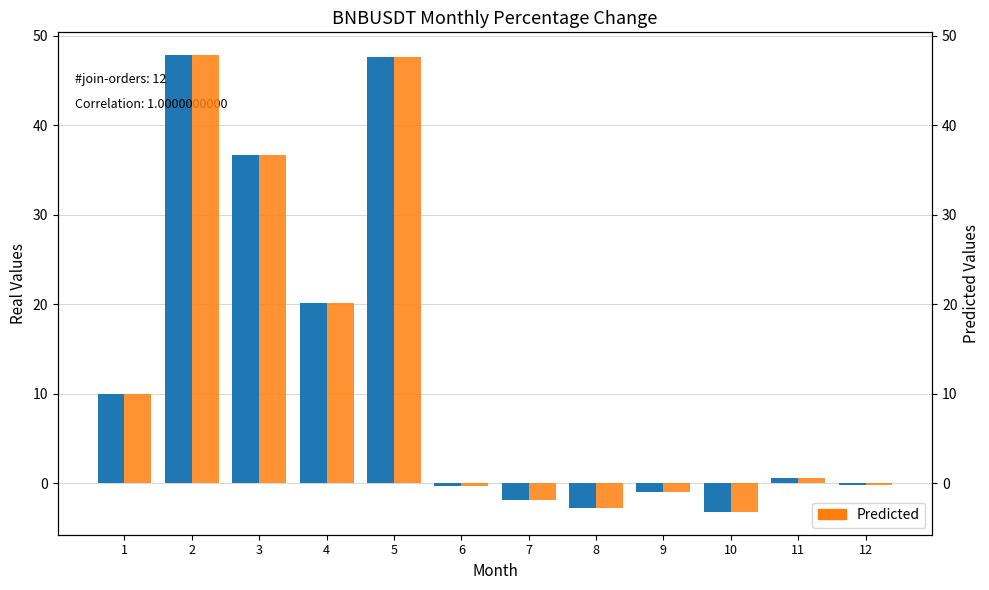

What is the difference between the maximum and minimum values in the perc series?

51.1